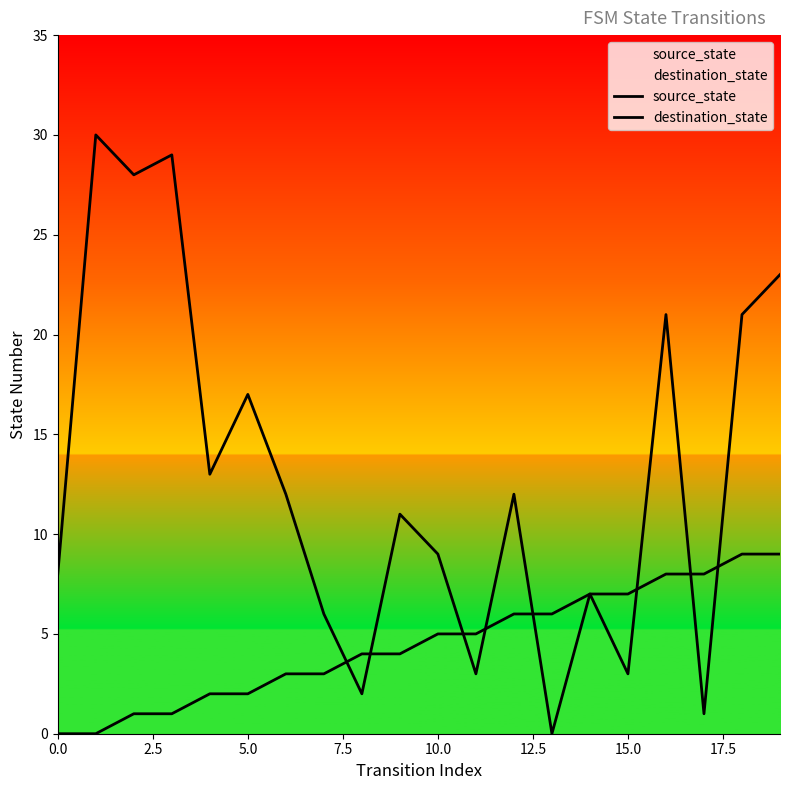

Which series ends up on top after the final intersection of source_state and destination_state?

destination_state